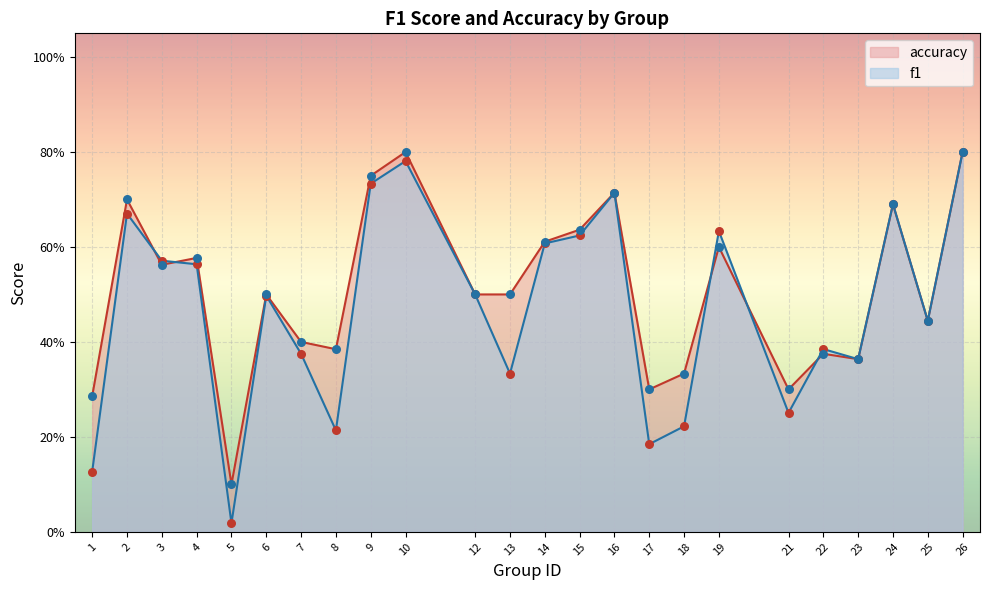

Which series reaches the maximum Y coordinate?

f1